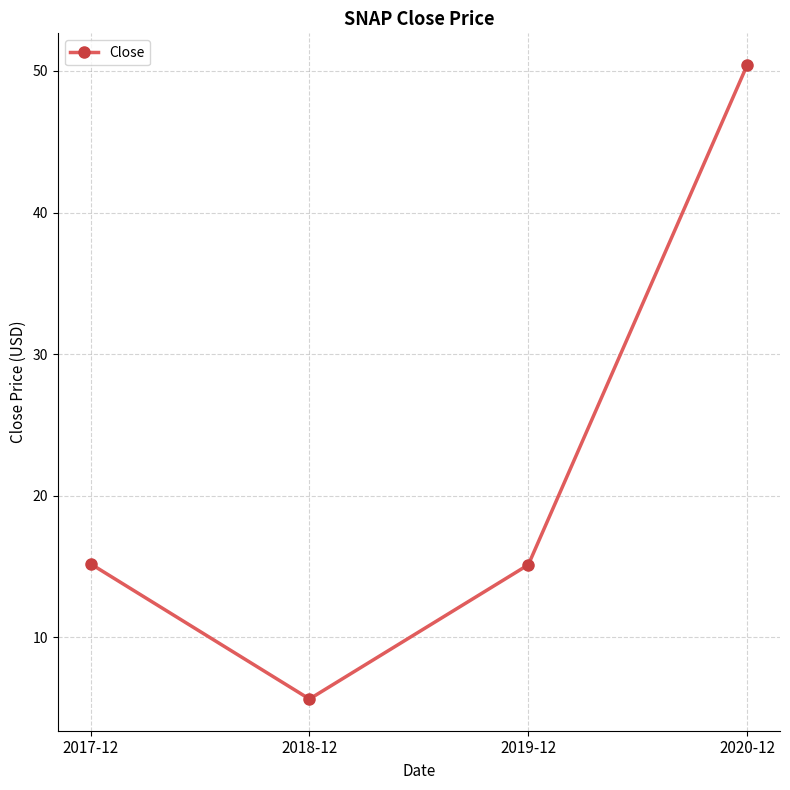

What is the value of the 3rd point from the left?

15.1